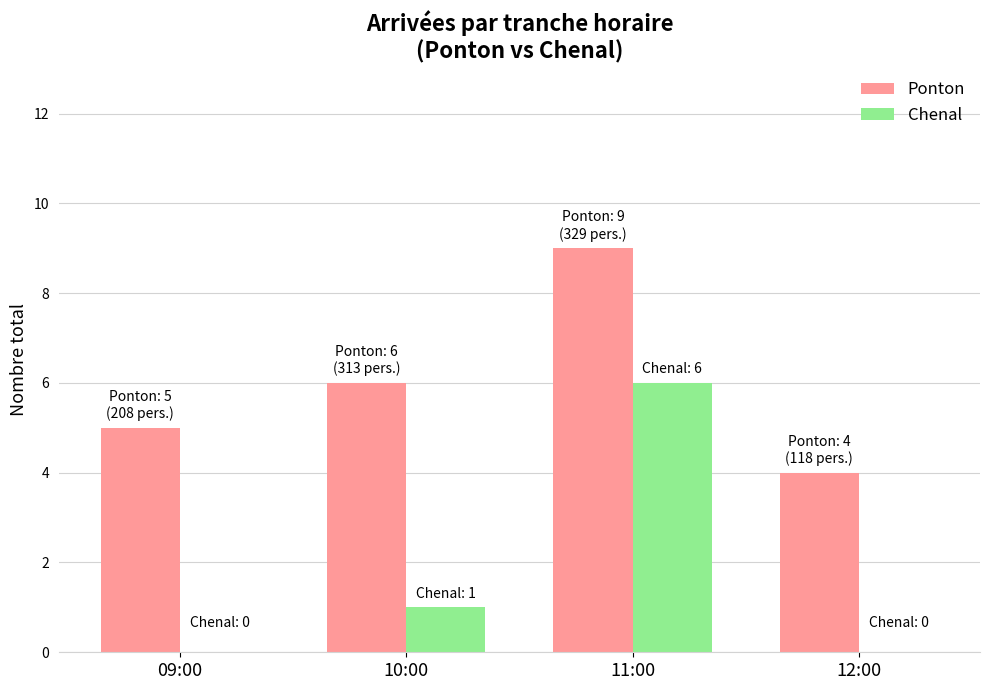

At which label is Ponton closest to 6?

10:00